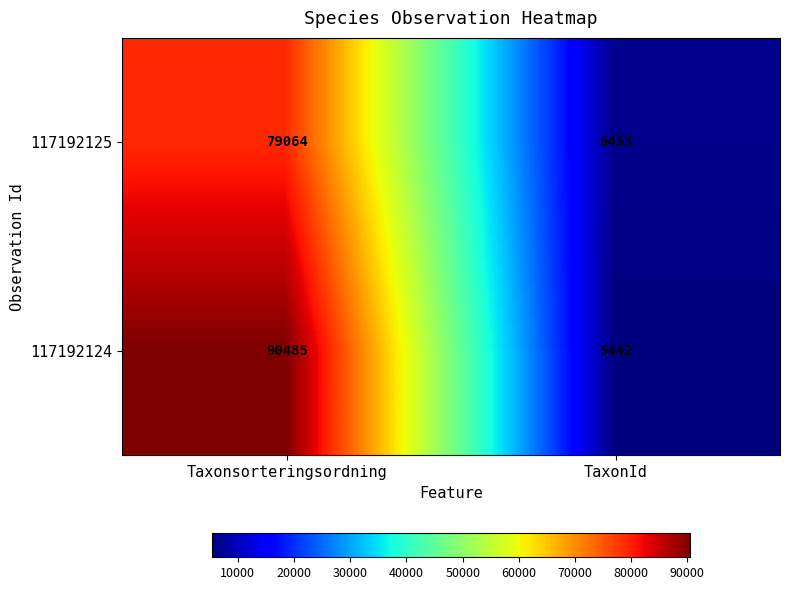

How many distinct data groups are displayed?

2